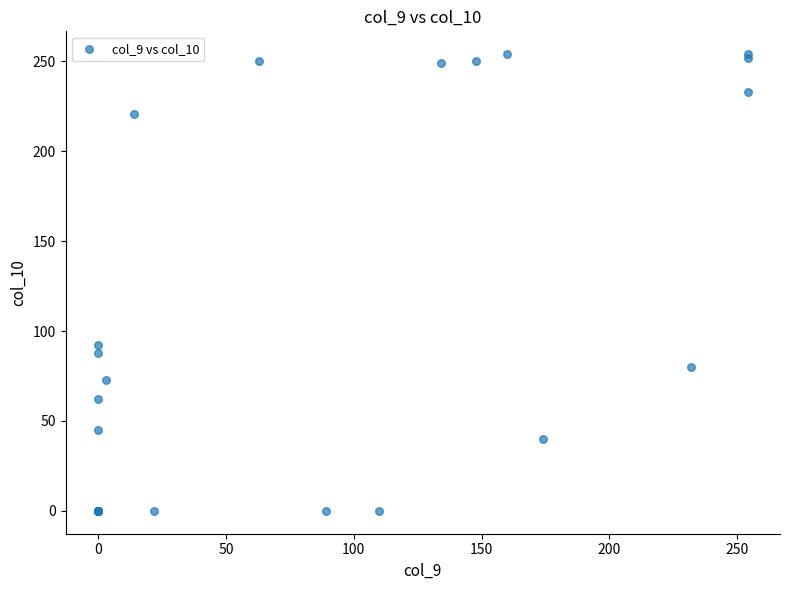

What Y value in the scatter plot is closest to 127?

92